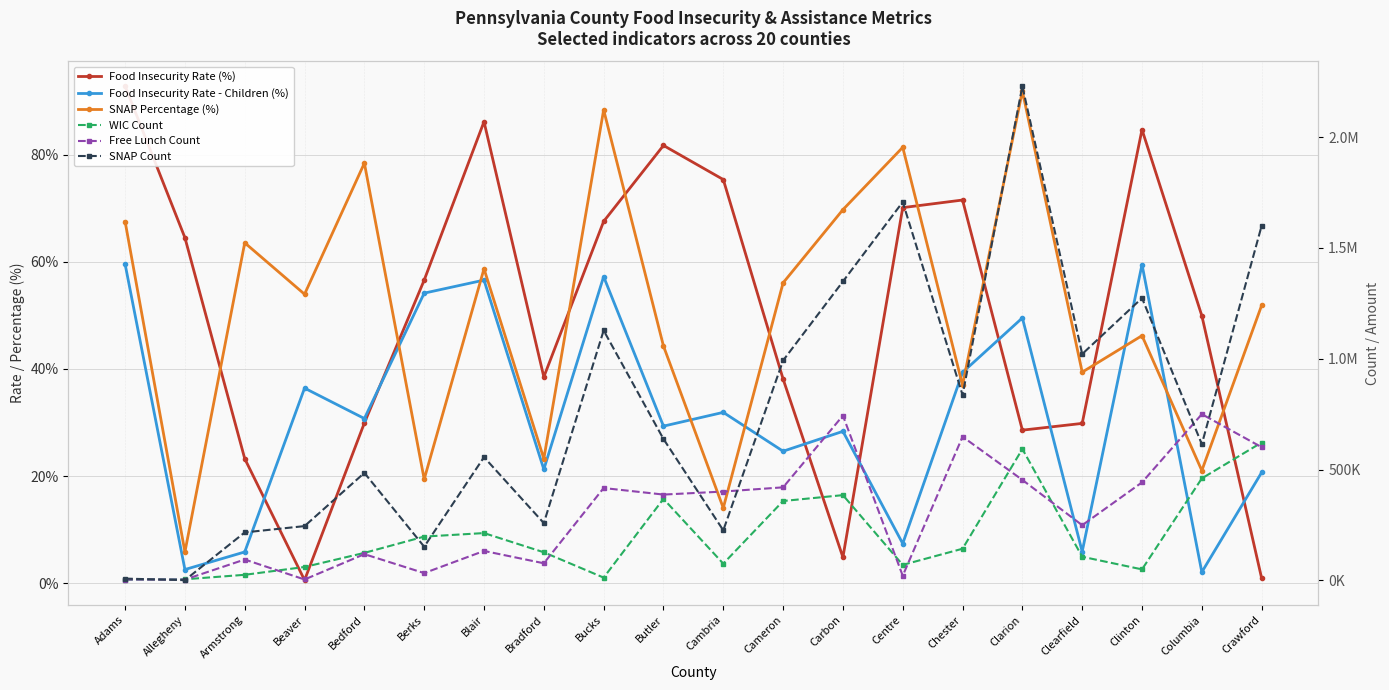

Reading left to right, extract all data points from this chart.

Food Insecurity Rate (%): 92.8	64.5	23.3	0.6	29.9	56.6	86.1	38.5	67.5	81.7	75.3	38.1	4.9	70.1	71.5	28.6	29.9	84.7	49.9	1.0
Food Insecurity Rate - Children (%): 59.6	2.6	5.9	36.4	30.8	54.1	56.6	21.3	57.2	29.3	31.9	24.7	28.4	7.4	39.4	49.5	5.9	59.5	2.1	20.7
SNAP Percentage (%): 67.5	5.9	63.5	54.0	78.4	19.4	58.7	23.3	88.3	44.3	14.1	56.1	69.7	81.3	37.0	91.8	39.4	46.2	21.1	51.9
WIC Count: 3296.5	5276.7	25510.9	60786.7	124382.5	197912.3	213763.7	127090.0	12820.7	368074.6	75807.5	358442.7	384963.0	70227.8	143143.0	593009.5	106987.4	49961.3	460499.8	622363.6
Free Lunch Count: 4182.3	3944.2	94495.5	4328.8	118694.0	33187.6	133131.3	77517.4	416997.3	387499.0	401117.9	420174.7	743806.7	21221.5	648637.4	453639.4	249201.9	442498.6	750260.3	601206.6
SNAP Count: 8334.3	1376.4	216812.5	245227.2	485297.7	152305.5	556293.1	258778.0	1127948.2	638275.9	226105.8	992461.8	1348844.1	1707567.3	836912.1	2230160.7	1021547.9	1274088.0	614974.2	1600500.2